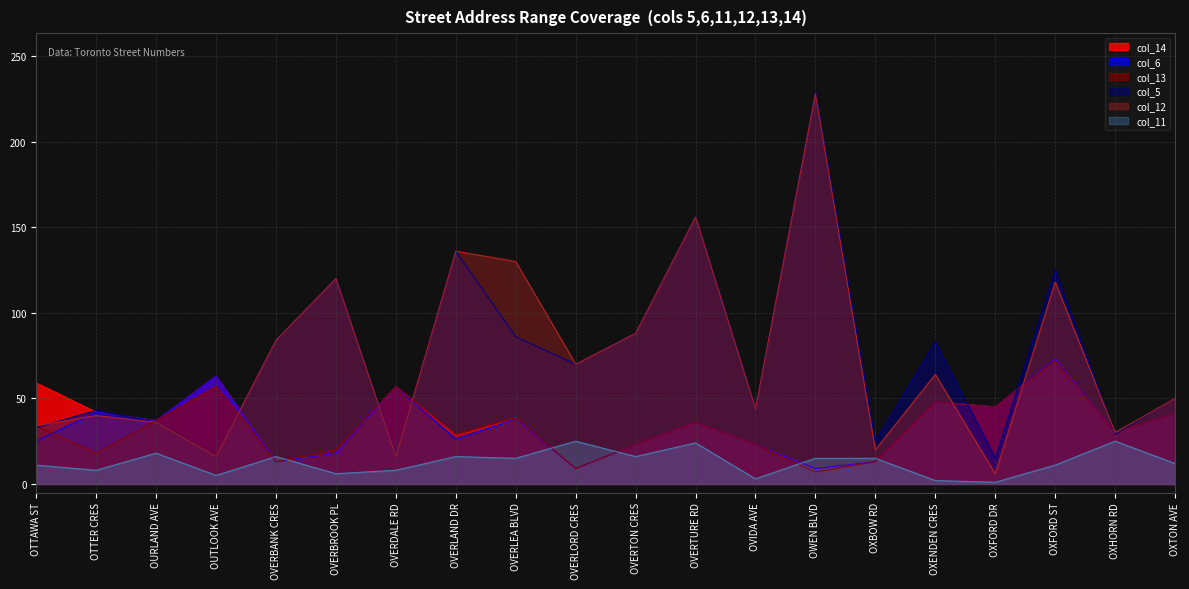

Is it true that col_5 equals 34 at OVERLEA BLVD?

False